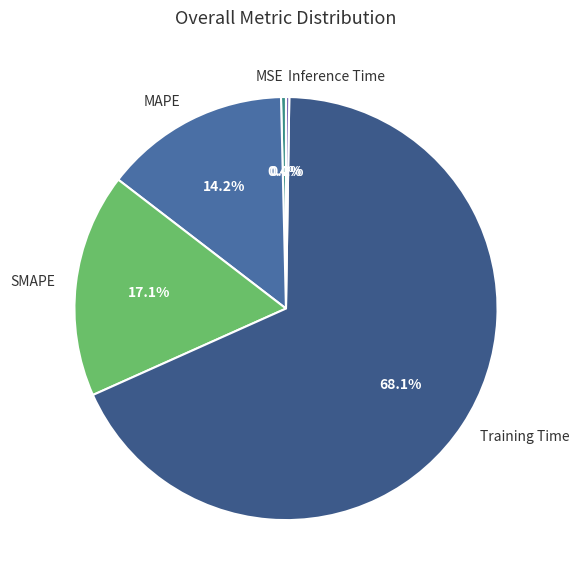

What portion of the pie excludes SMAPE?

82.9%